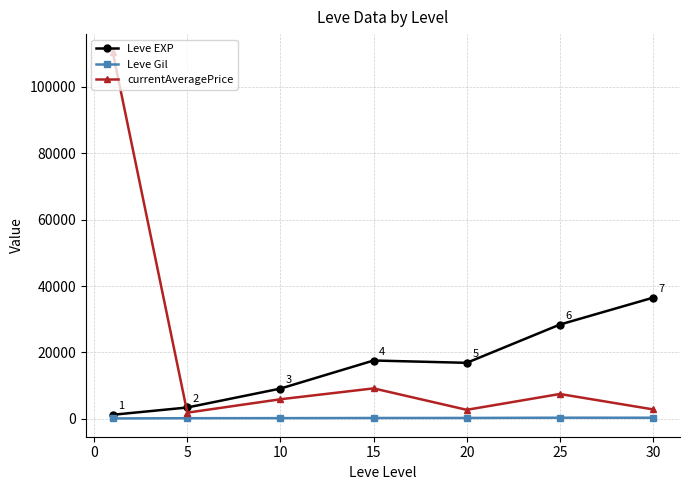

Which series has the largest range (max minus min)?

currentAveragePrice